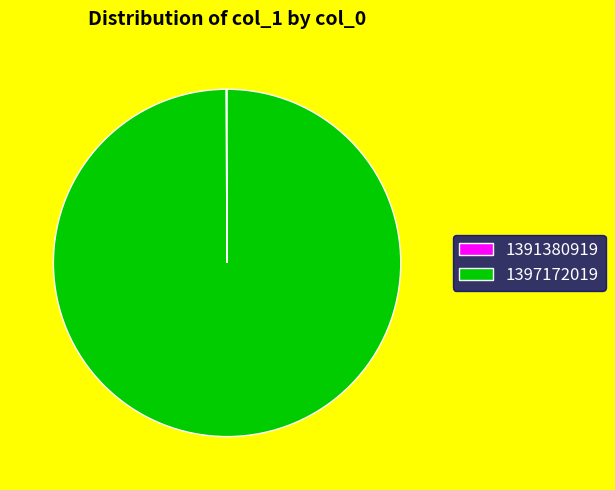

Which category has the biggest portion of the pie?

1397172019